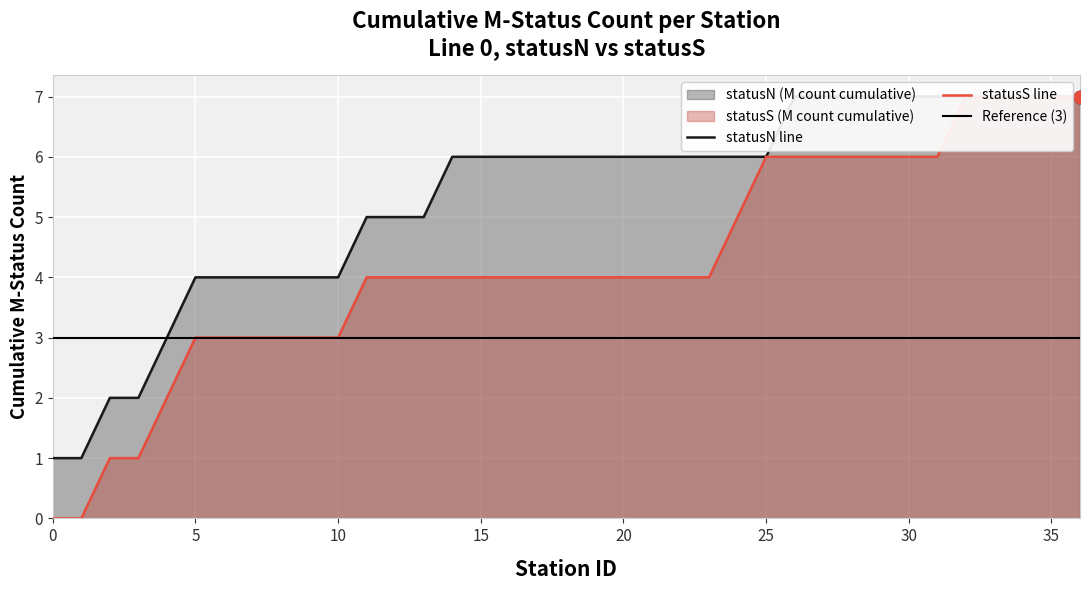

Which series has the largest total across all categories?

Line 0 - Count M (statusN)